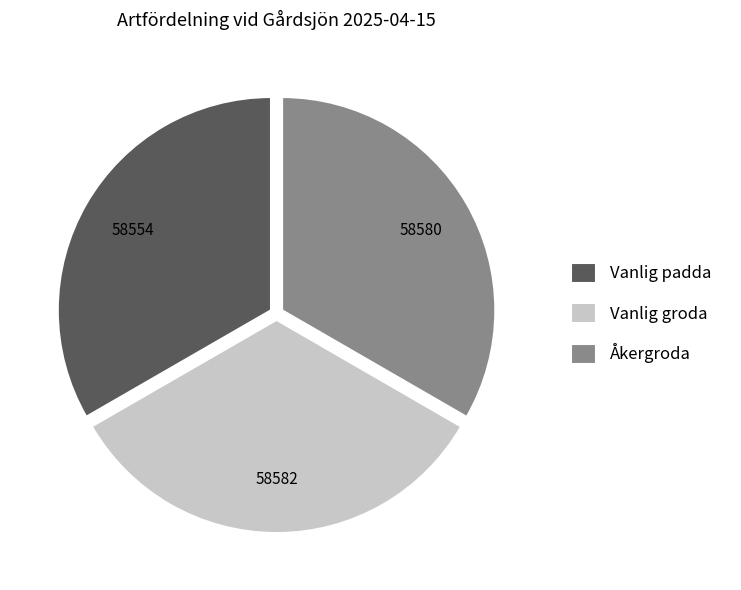

Approximately how many times larger is the value at Vanlig padda compared to Vanlig groda?

1.0